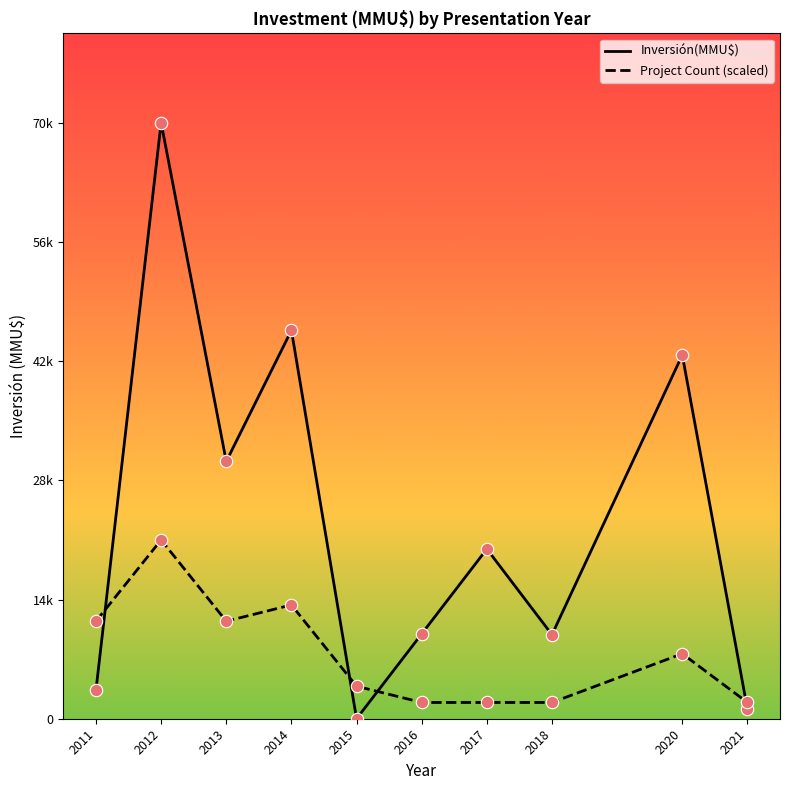

Is the value of Project Count (scaled) at 2015 greater than the value of Inversión(MMU$) at 2020?

No